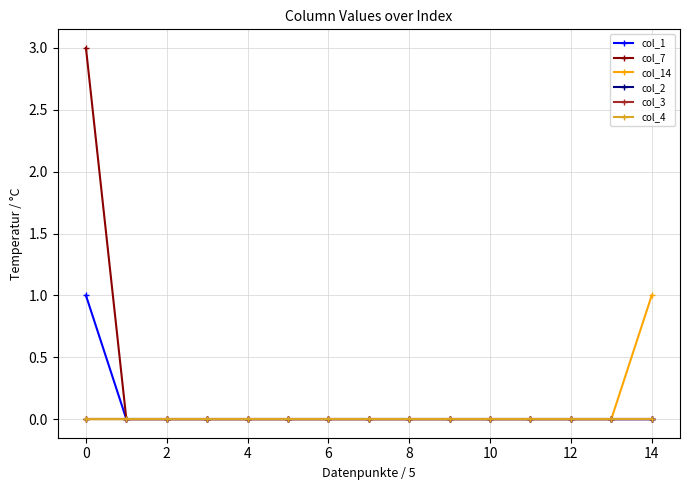

Does the chart have visible grid lines?

Yes